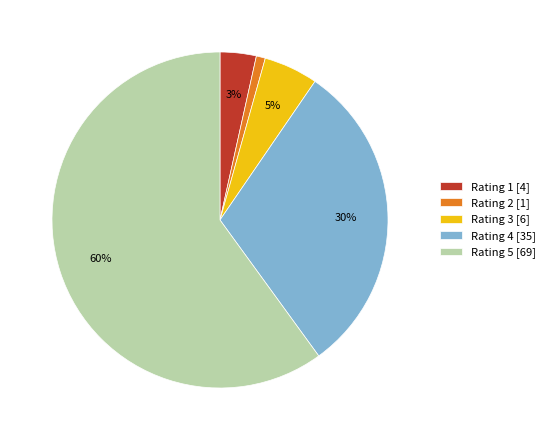

To the nearest percent, what percentage of the pie is Rating 4 [35]?

30%